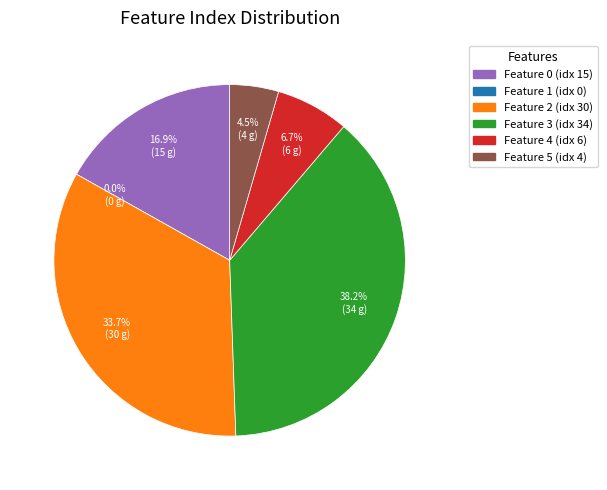

How many slices are in this pie chart?

6